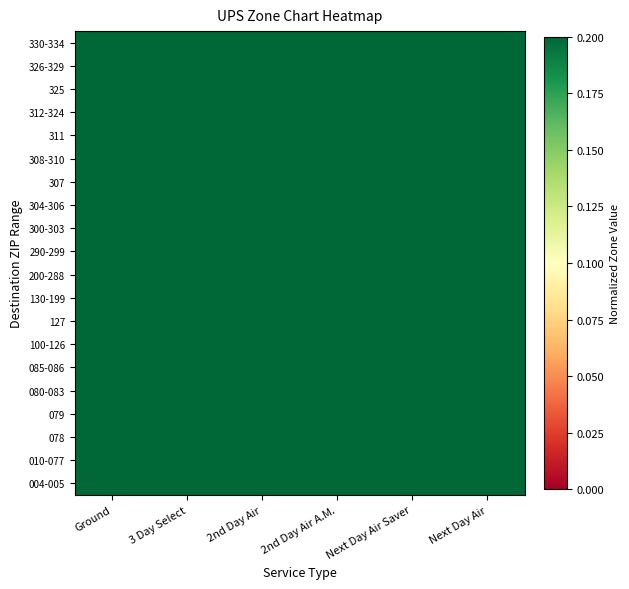

How many distinct data groups are displayed?

20